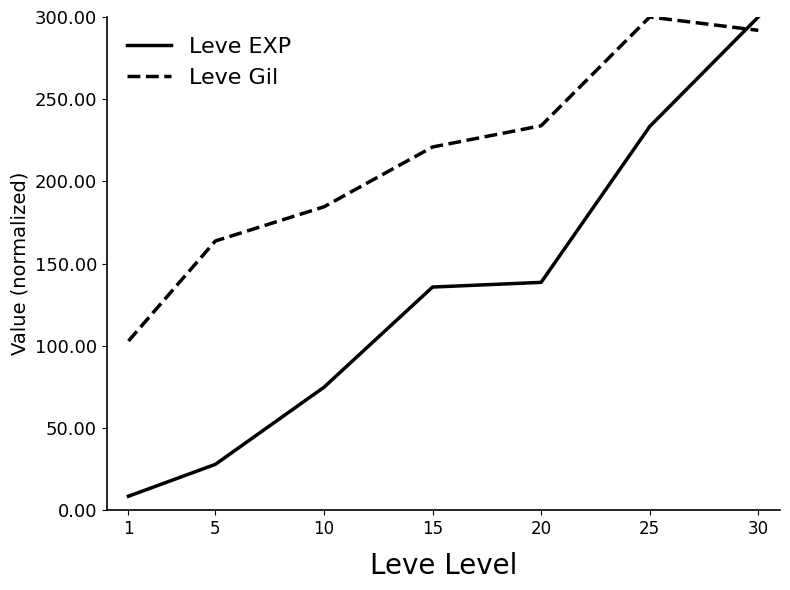

Where is Leve Gil nearest to the value 201?

10